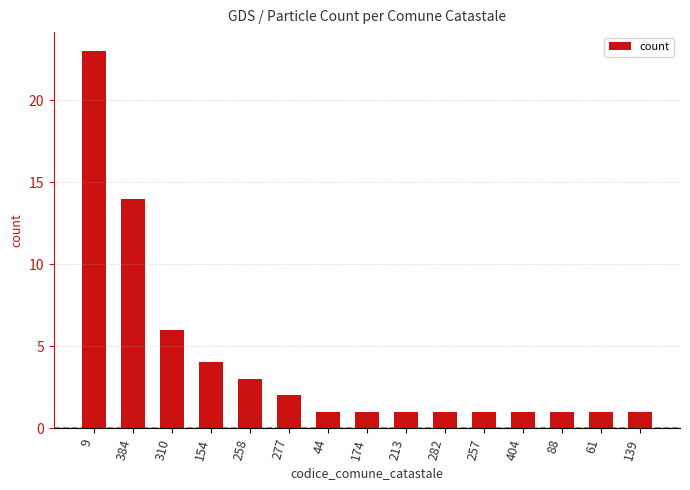

What position from the right is 61?

2